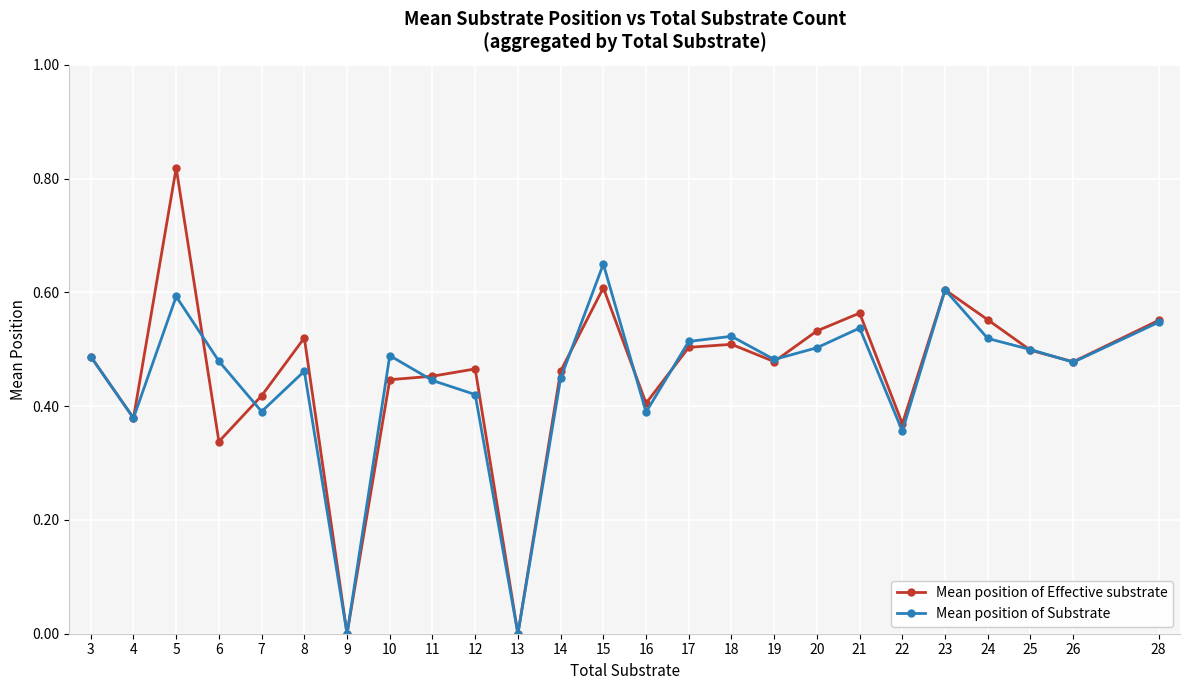

Is the value of Mean position of Effective substrate at 24 greater than the value of Mean position of Substrate at 9?

Yes